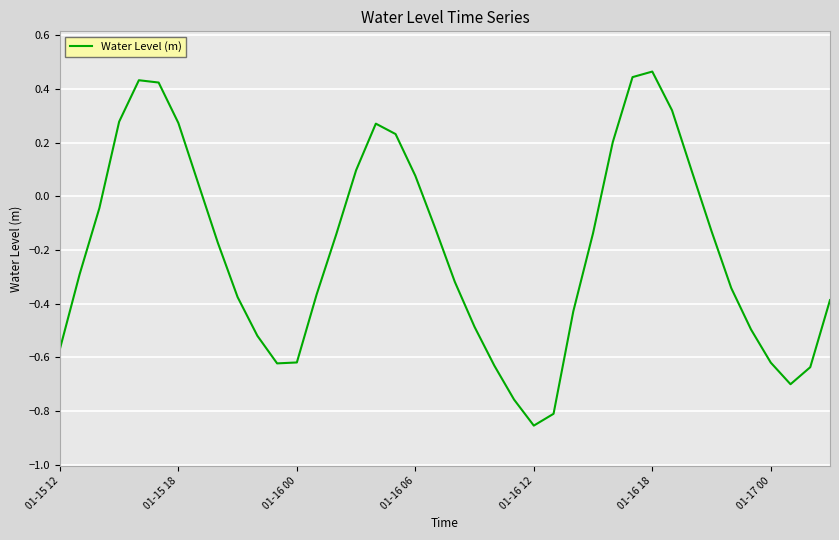

What is the difference between the maximum and minimum values?

1.3